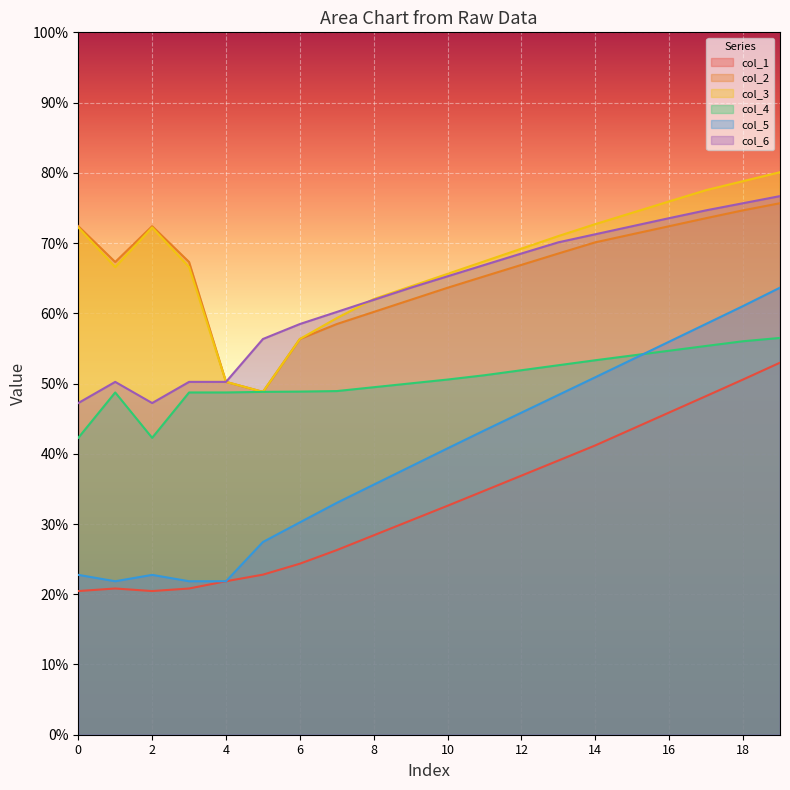

At which label is col_6 closest to 61?

7